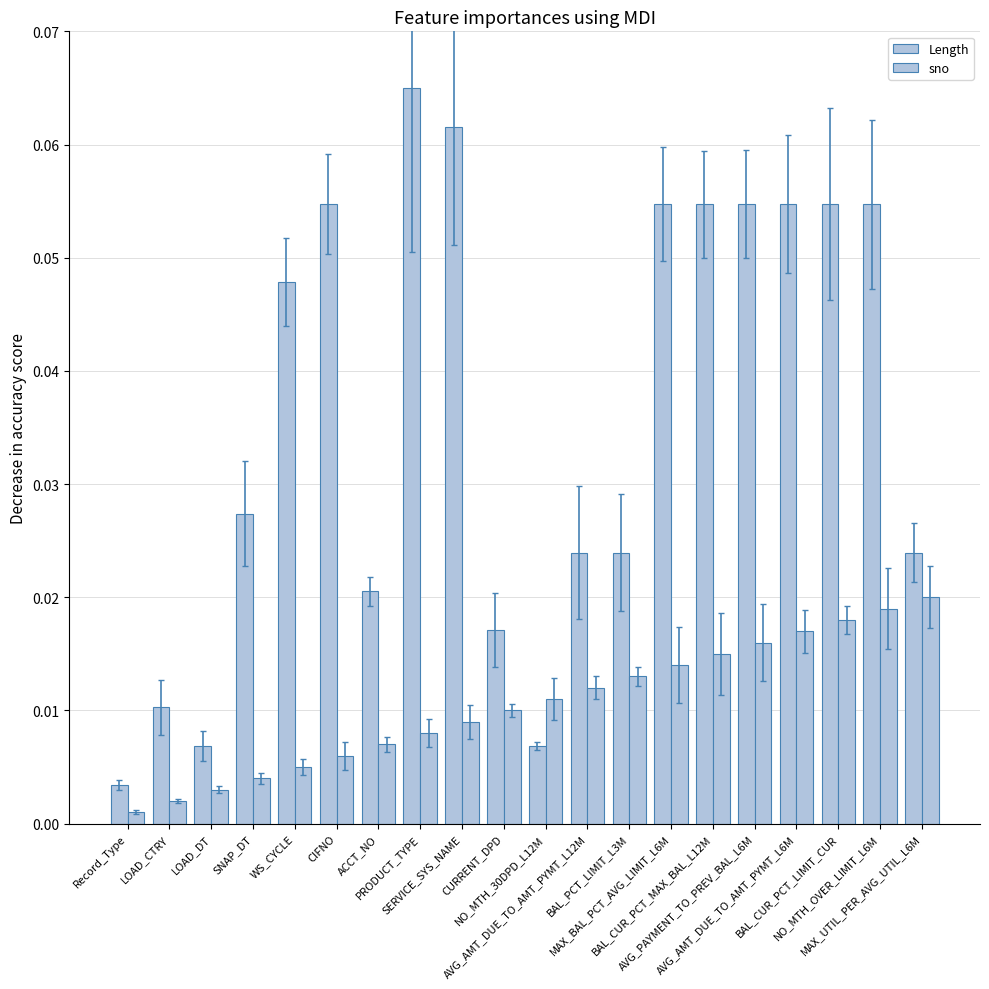

What is the difference between the maximum and minimum values in the Length series?

0.1